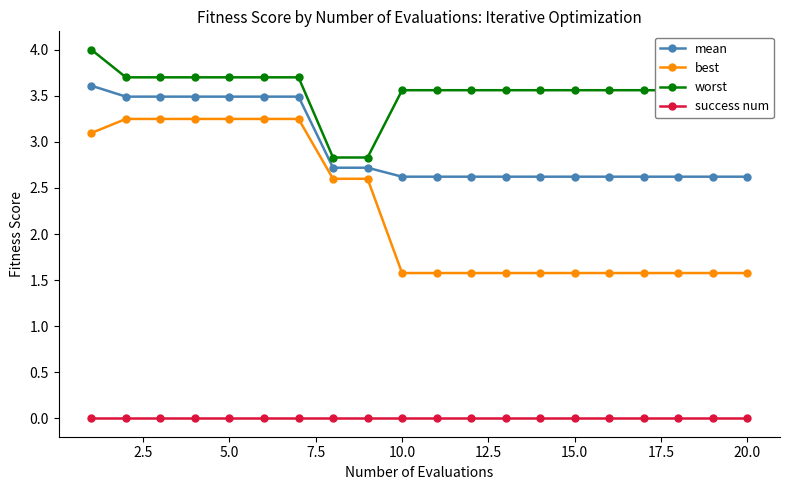

Which series has the widest spread of values?

best